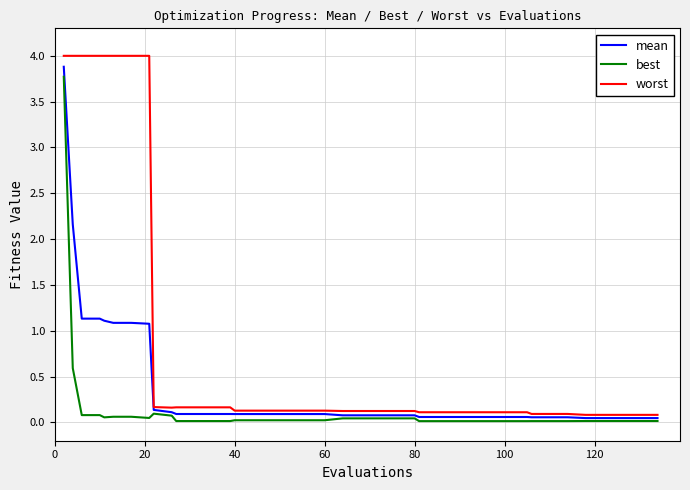

List the series in order of their overall mean, lowest first.

best, mean, worst